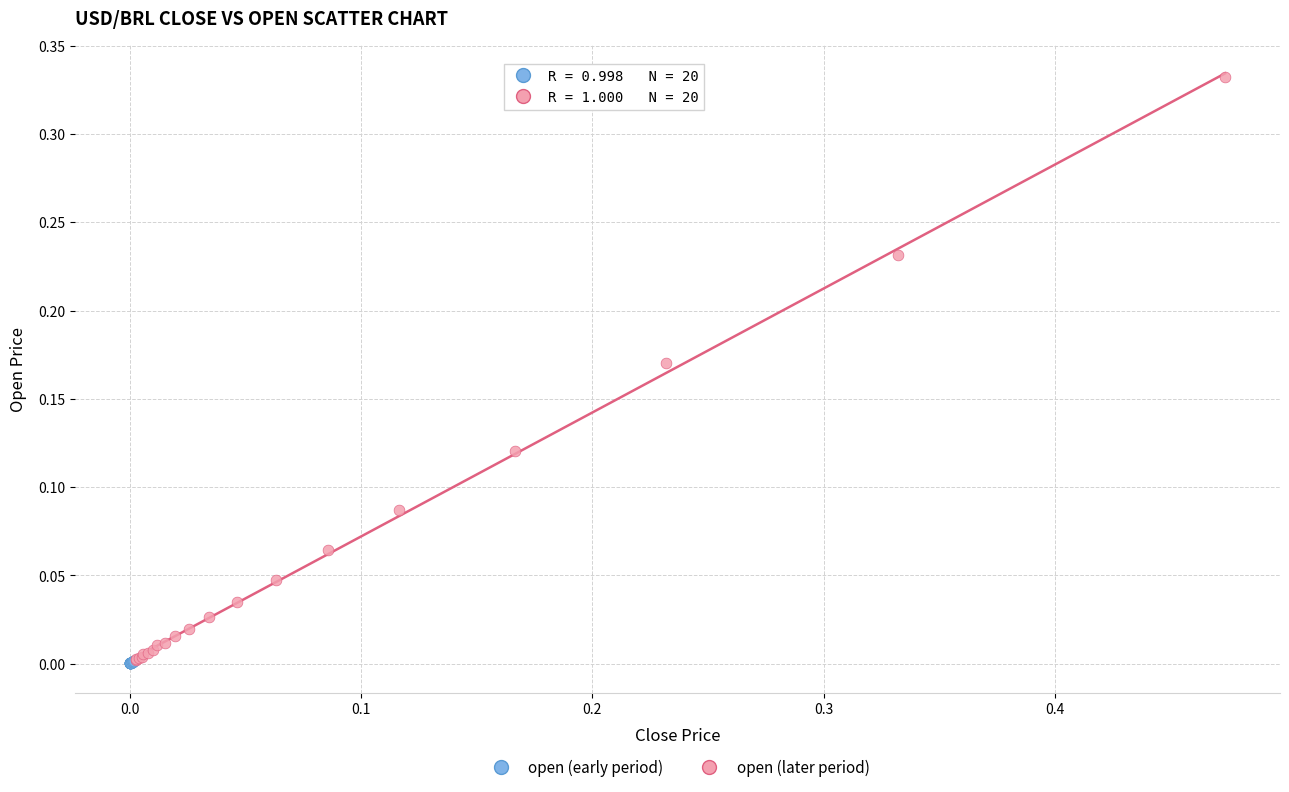

Which series has the largest Y range (max minus min)?

open (later period)